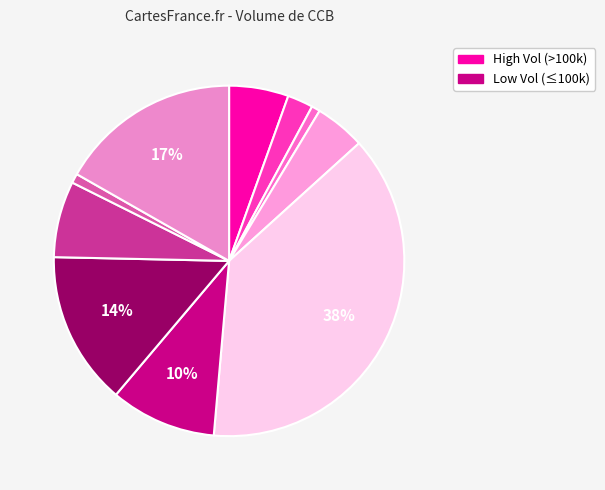

To the nearest percent, what is the average slice percentage?

10%